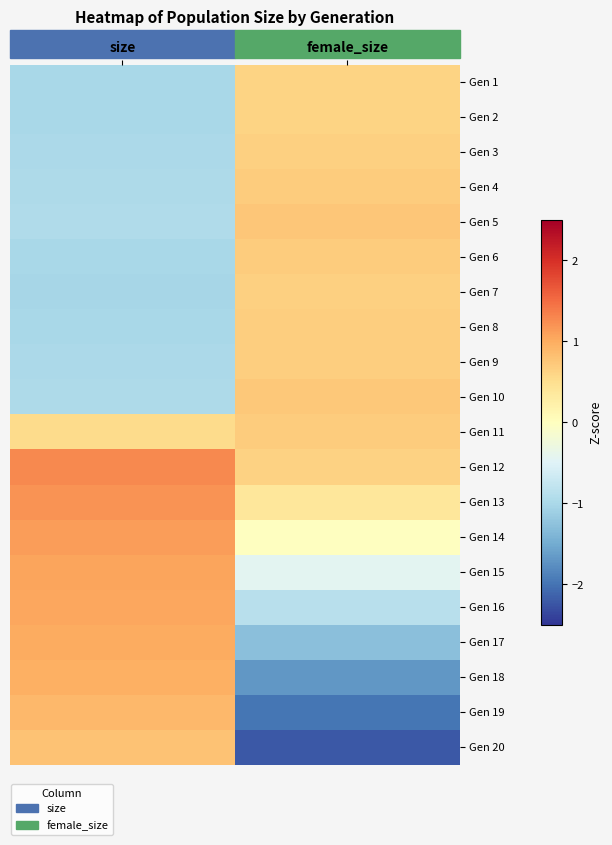

At which category is the sum across all series the highest?

female_size